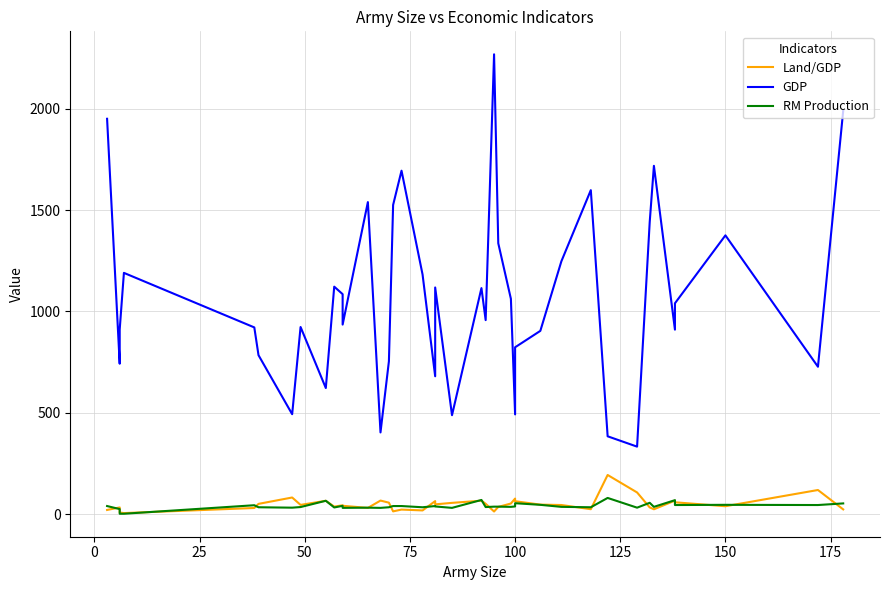

Does the chart have visible grid lines?

Yes